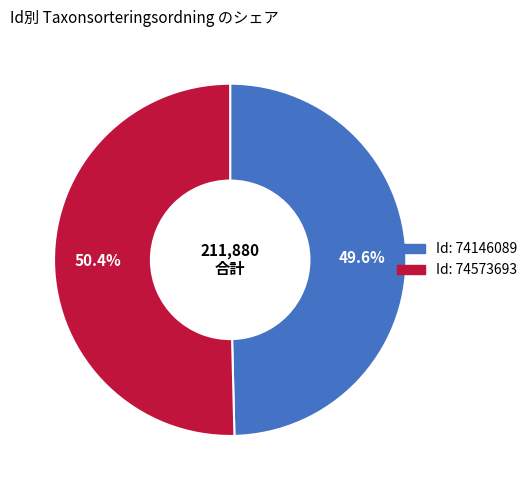

Is there any slice that represents more than half of the pie?

Yes